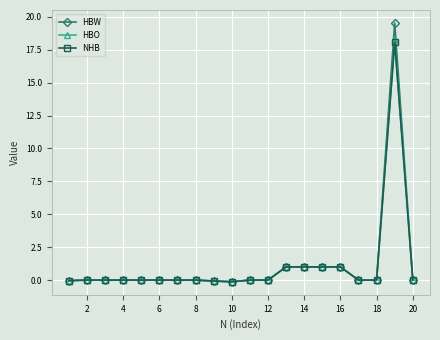

What is the value of the HBW point at the 19th from the left?

19.5